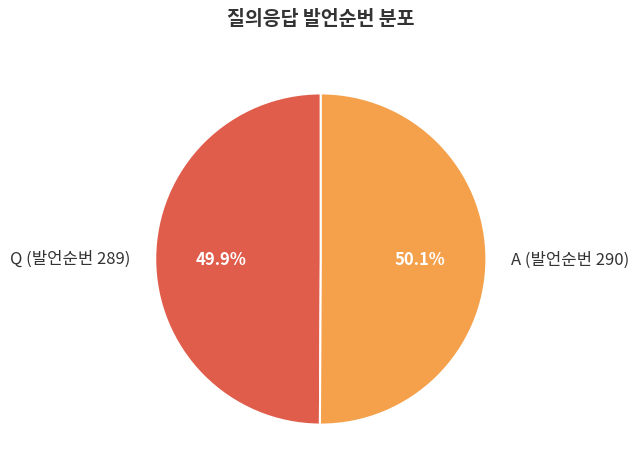

What percentage is the A (발언순번 290) slice, to the nearest percent?

50%